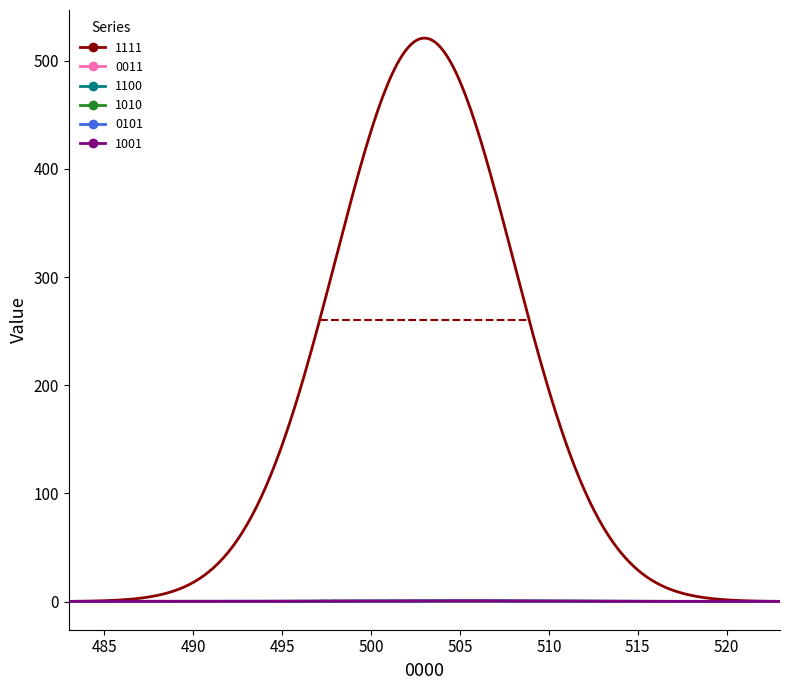

Which series has the largest range (max minus min)?

1111